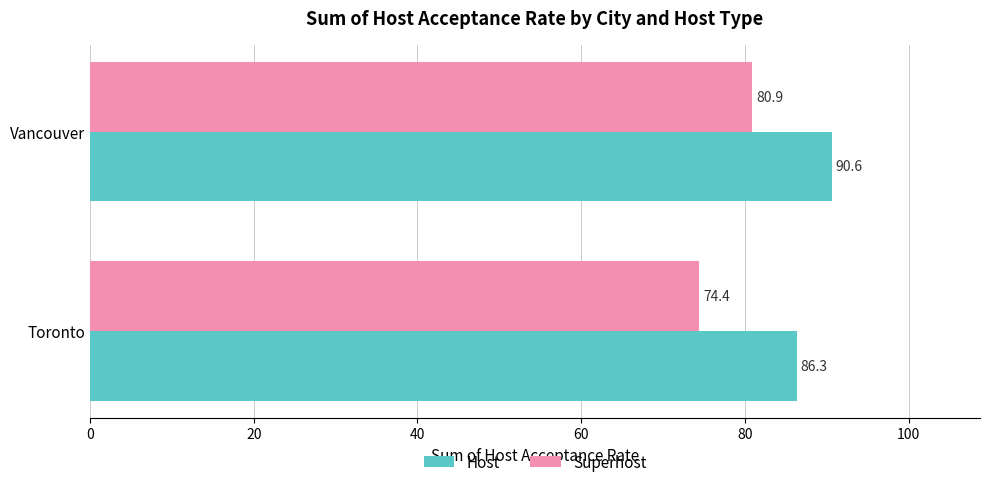

What is the sum of all Superhost values?

155.3